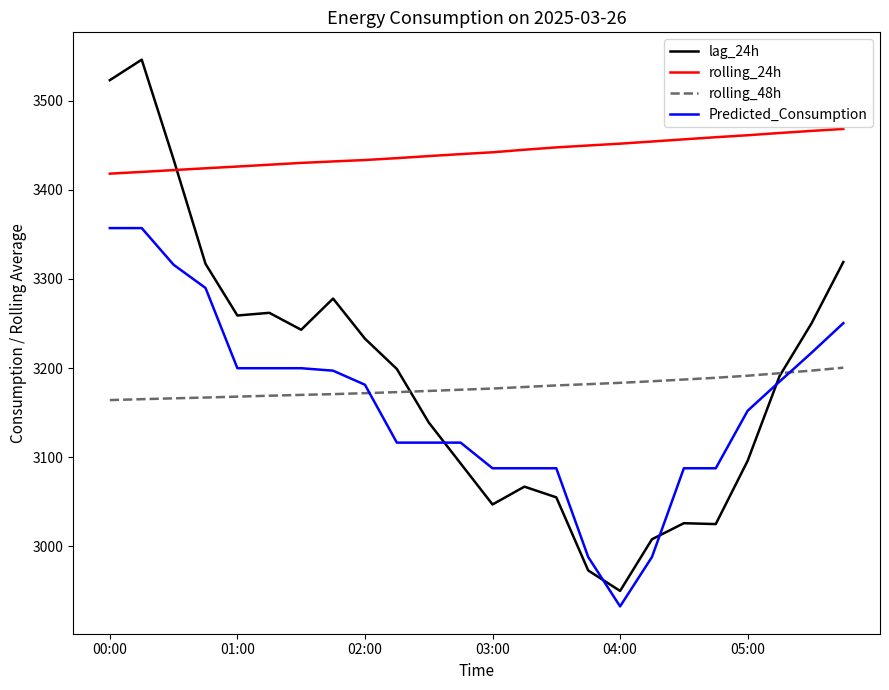

What is the greatest value displayed?

3546.0